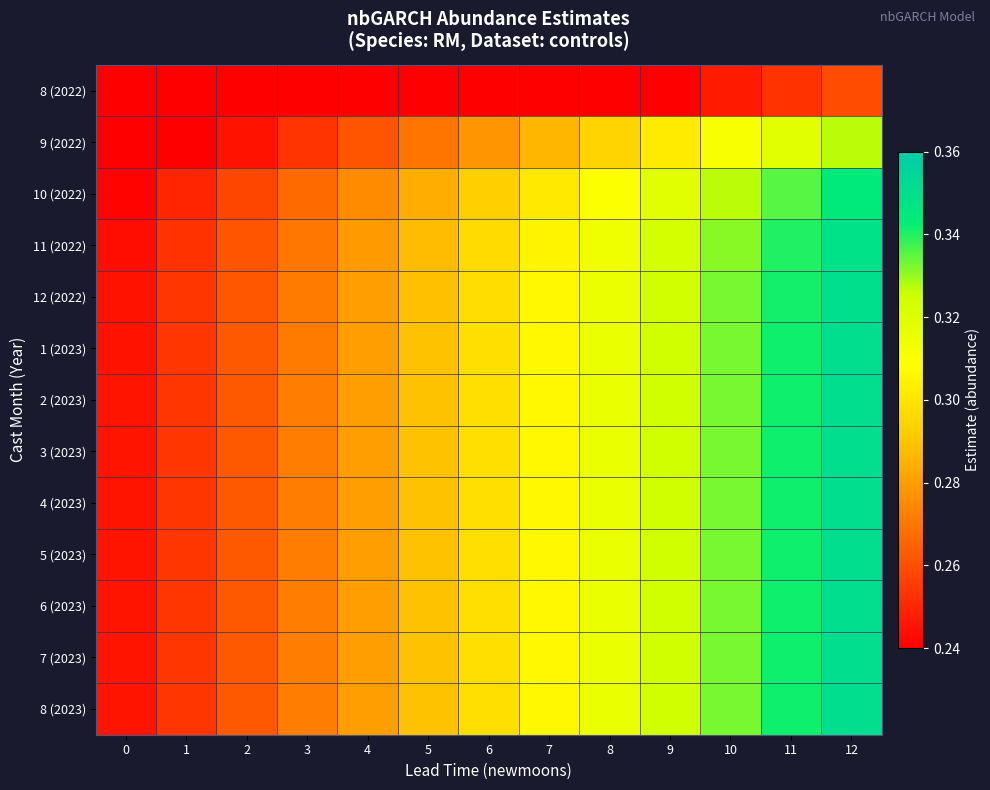

At how many categories does at least one series exceed 0?

13